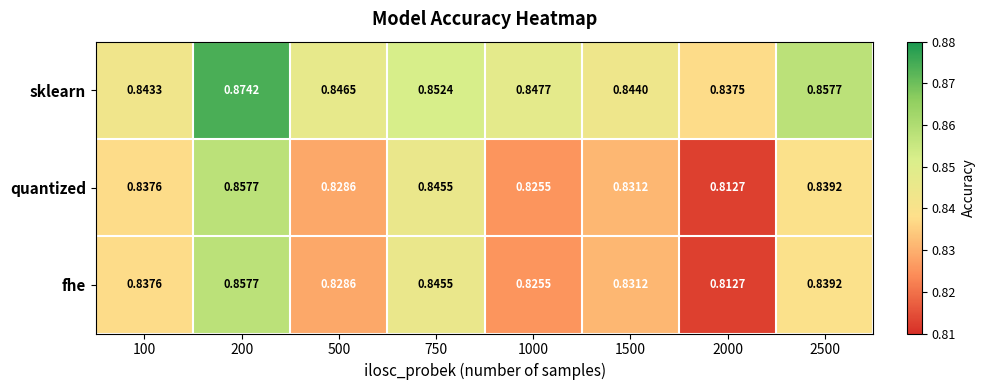

Between 500 and 2500, which series saw the biggest shift?

sklearn